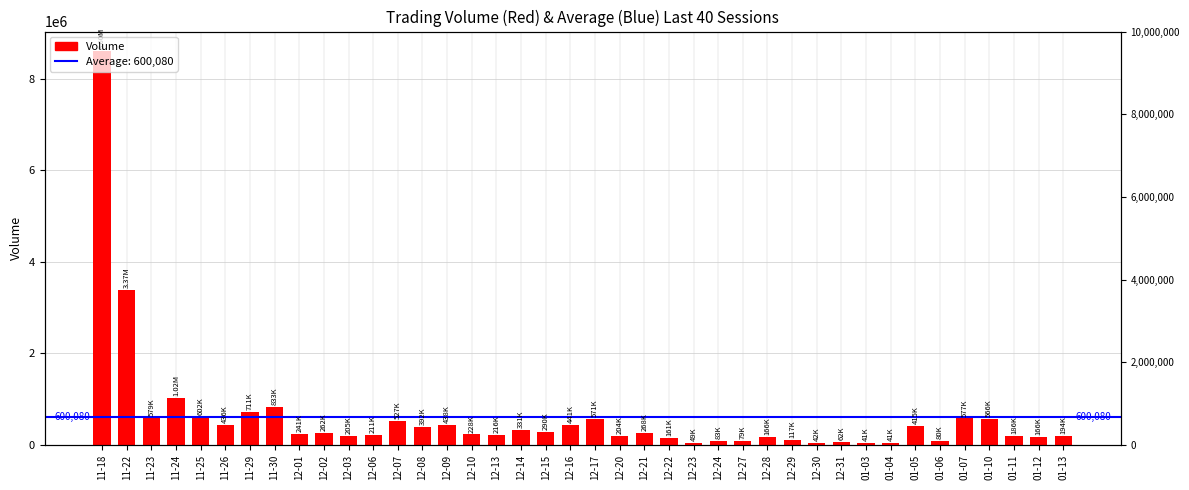

Reading left to right, what are all the values shown in this chart?

8596126	3373458	578700	1024040	602130	436050	710570	832706	241286	261773	204894	210562	526591	392204	438312	227727	216130	330890	289627	441033	570590	204284	268471	161180	48996	82756	78518	166404	116824	42373	62387	40649	41360	414699	80105	576906	566078	185714	166213	193876